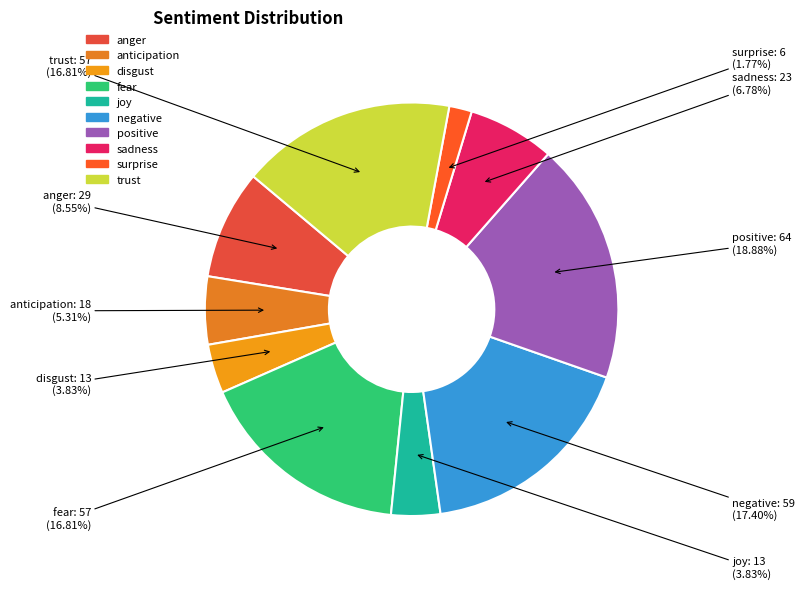

To the nearest percent, what percentage of the pie is positive?

19%